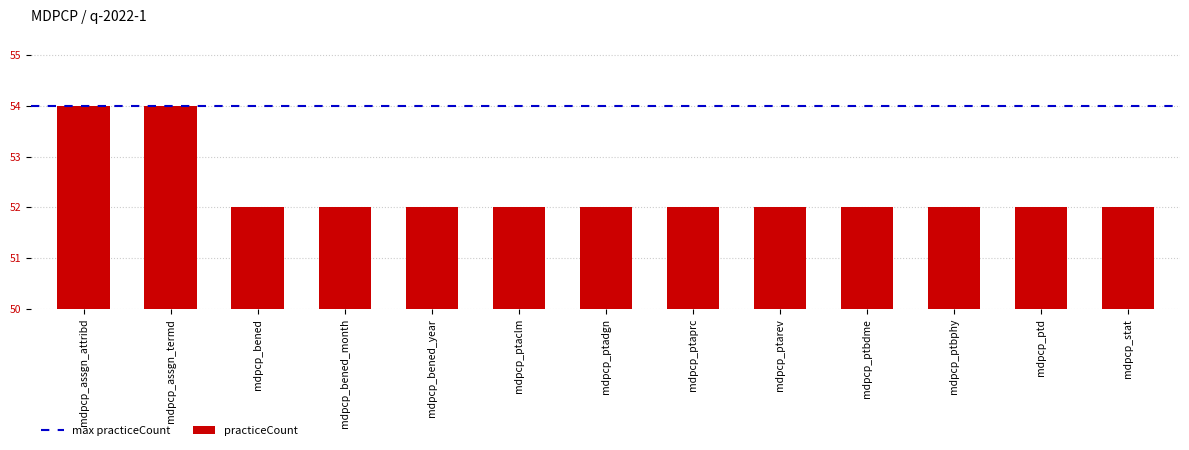

True or false: the data shows 89 at mdpcp_assgn_attribd.

False